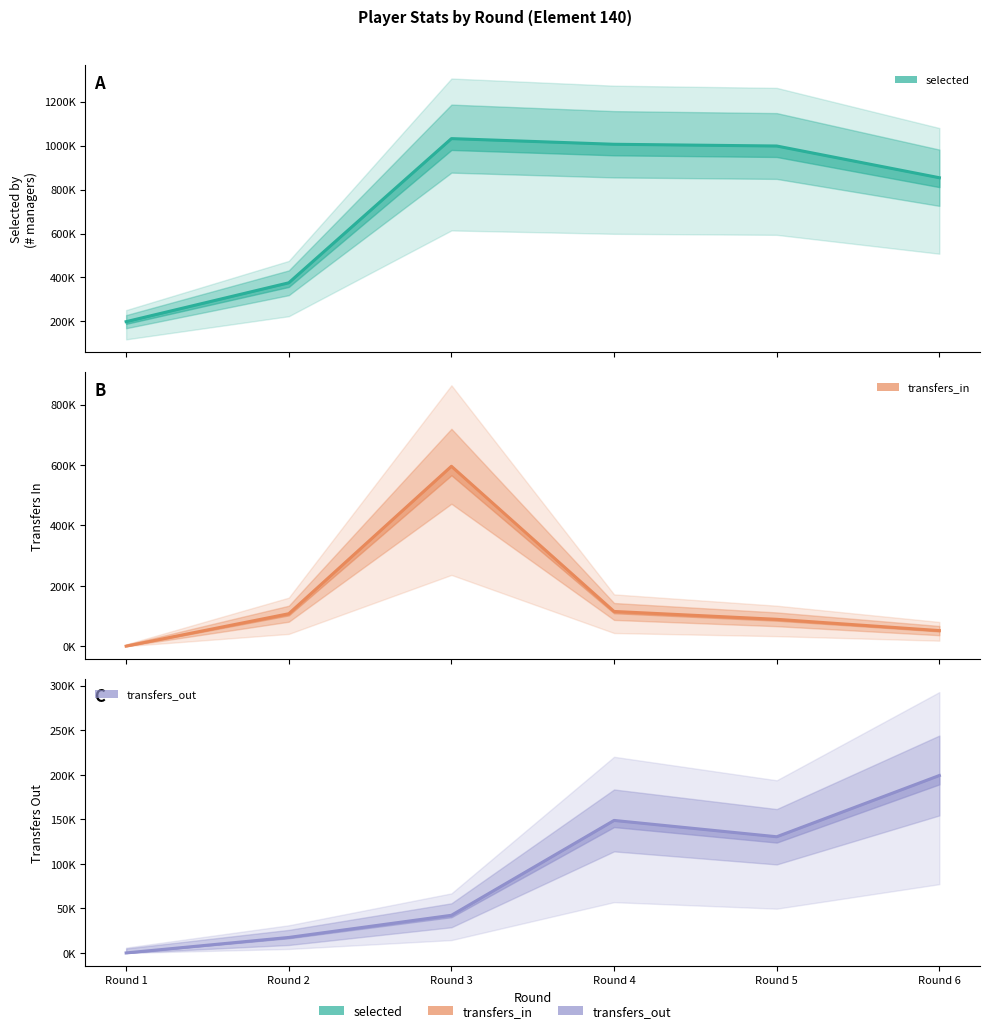

What is the value of the transfers_in point at the 3rd from the left?

595887